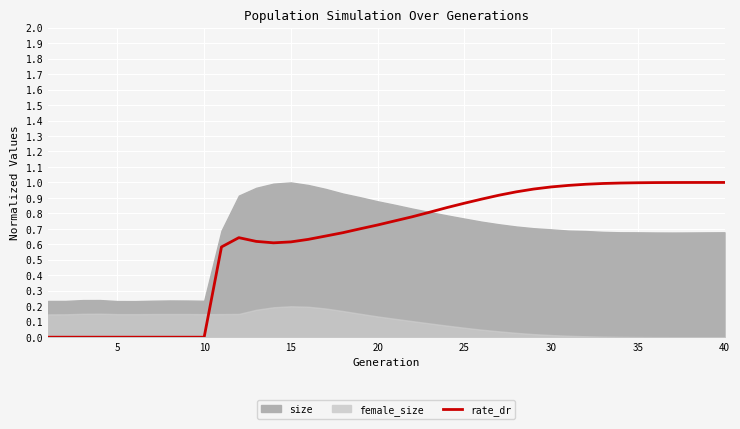

What is the greatest value displayed?

1.0